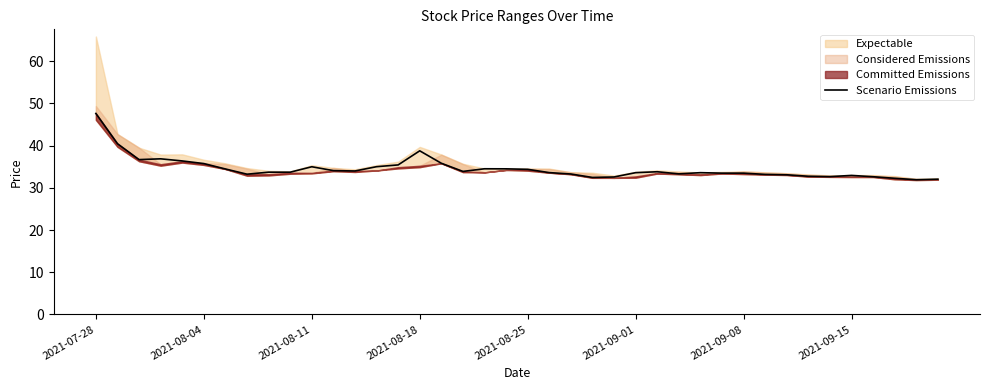

The Scenario Emissions series shows 16.0 at 2021-08-25. True or false?

False